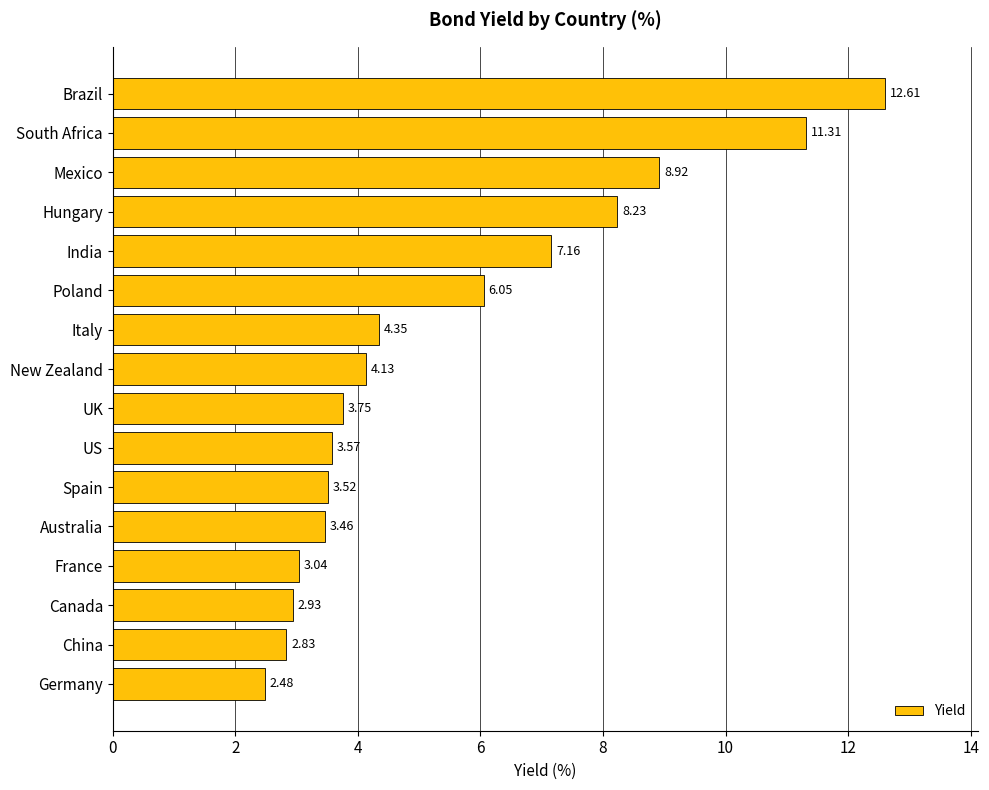

What is the ratio of the value at Brazil to the value at India?

1.8